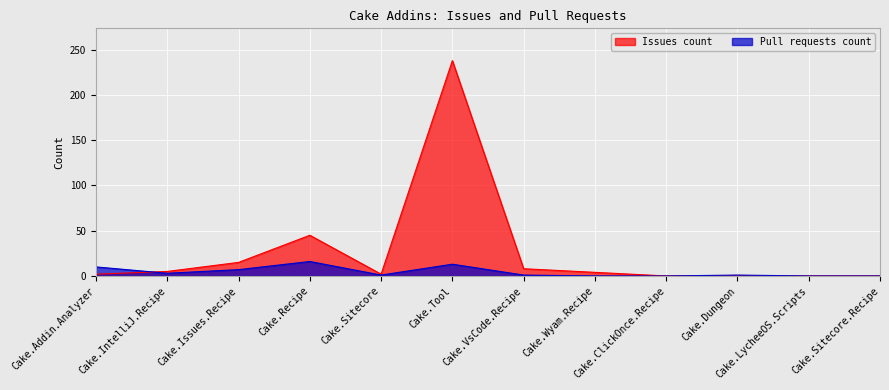

List the series in order of their peak value, lowest first.

Pull requests count, Issues count